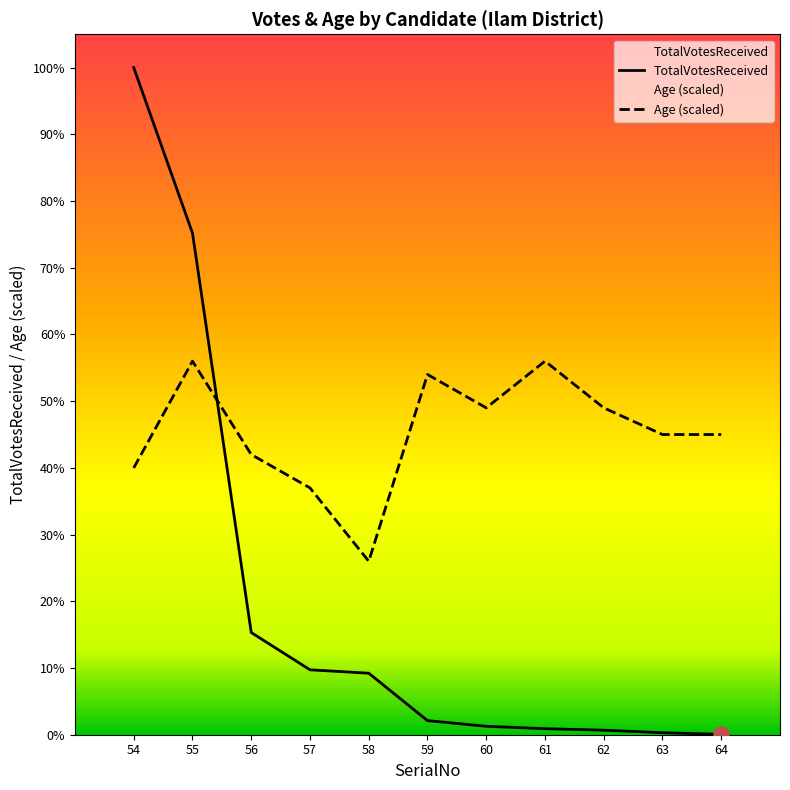

At how many categories does at least one series exceed 8805?

2